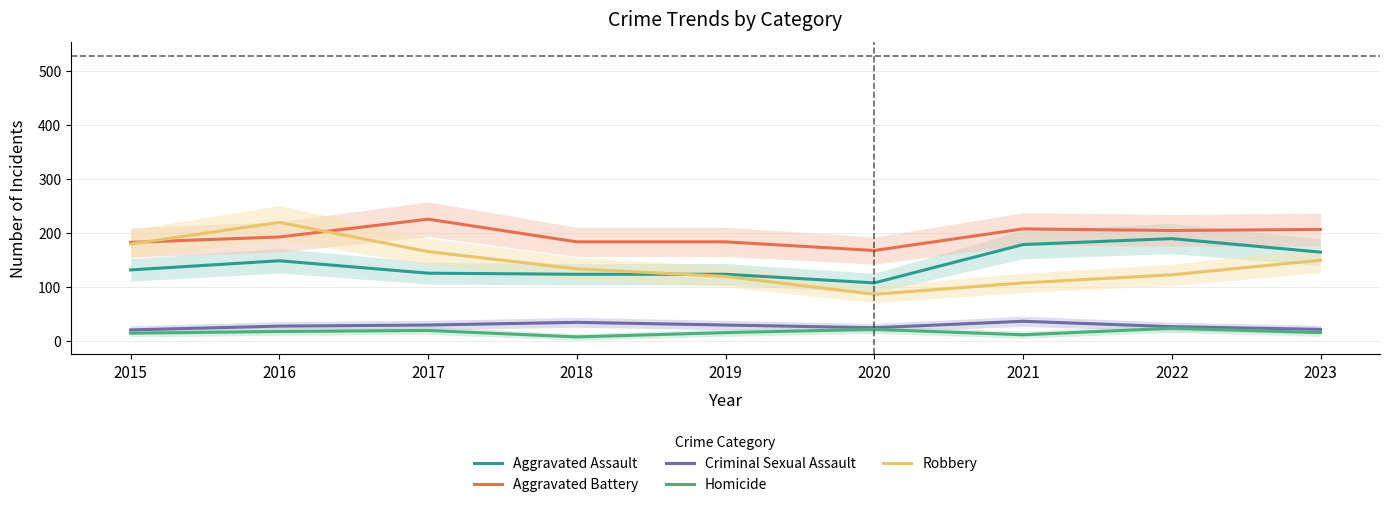

The Criminal Sexual Assault series shows 6 at 2023. True or false?

False